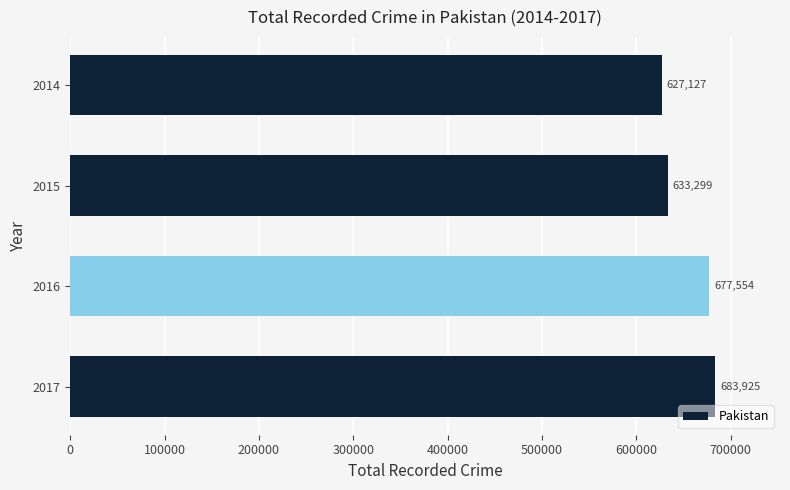

The value at 2016 is 1119299. True or false?

False